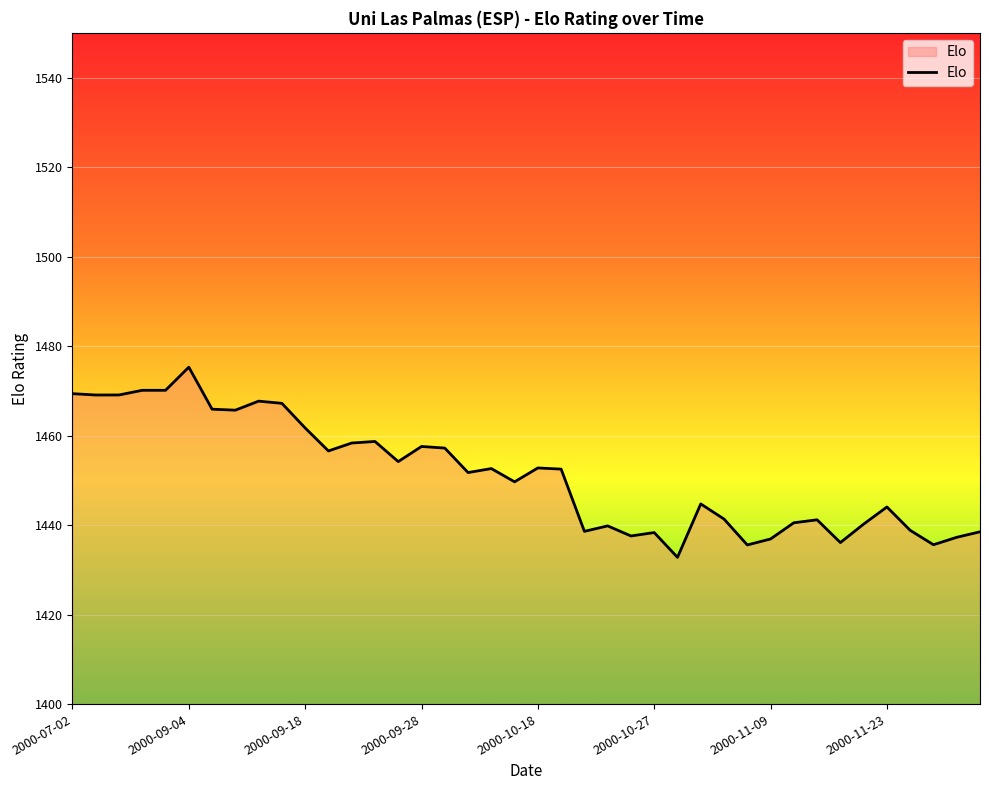

What is the minimum value shown in the chart?

1432.8